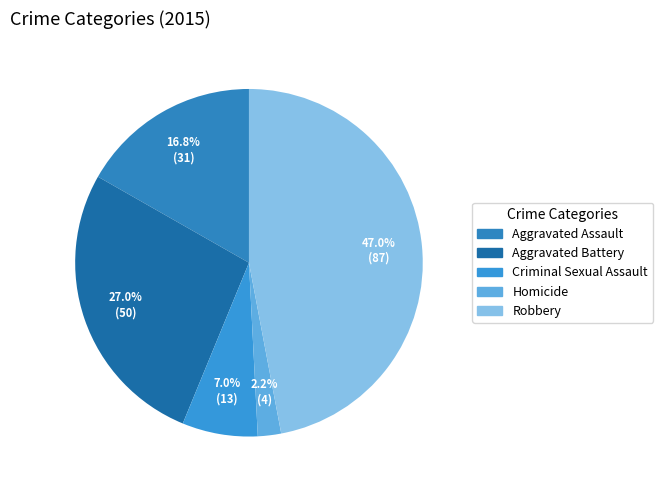

Between Robbery and Aggravated Assault, which is larger?

Robbery